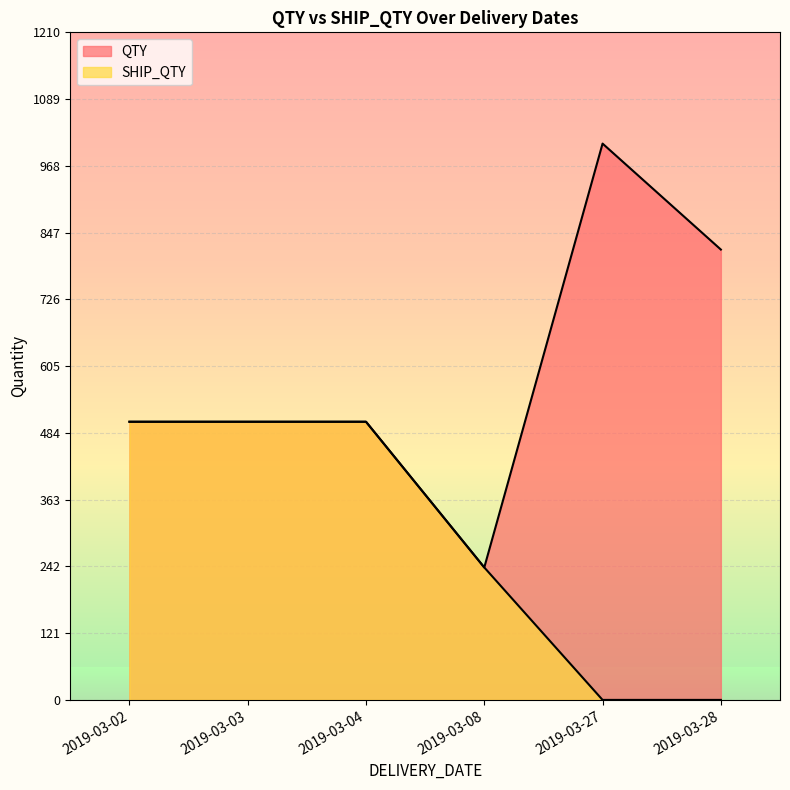

What is the difference between the highest and lowest values at 2019-03-27?

1008